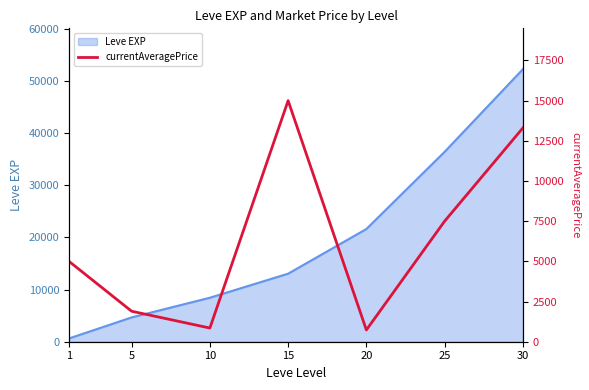

The value of Leve EXP at 30 is 52220. True or false?

True